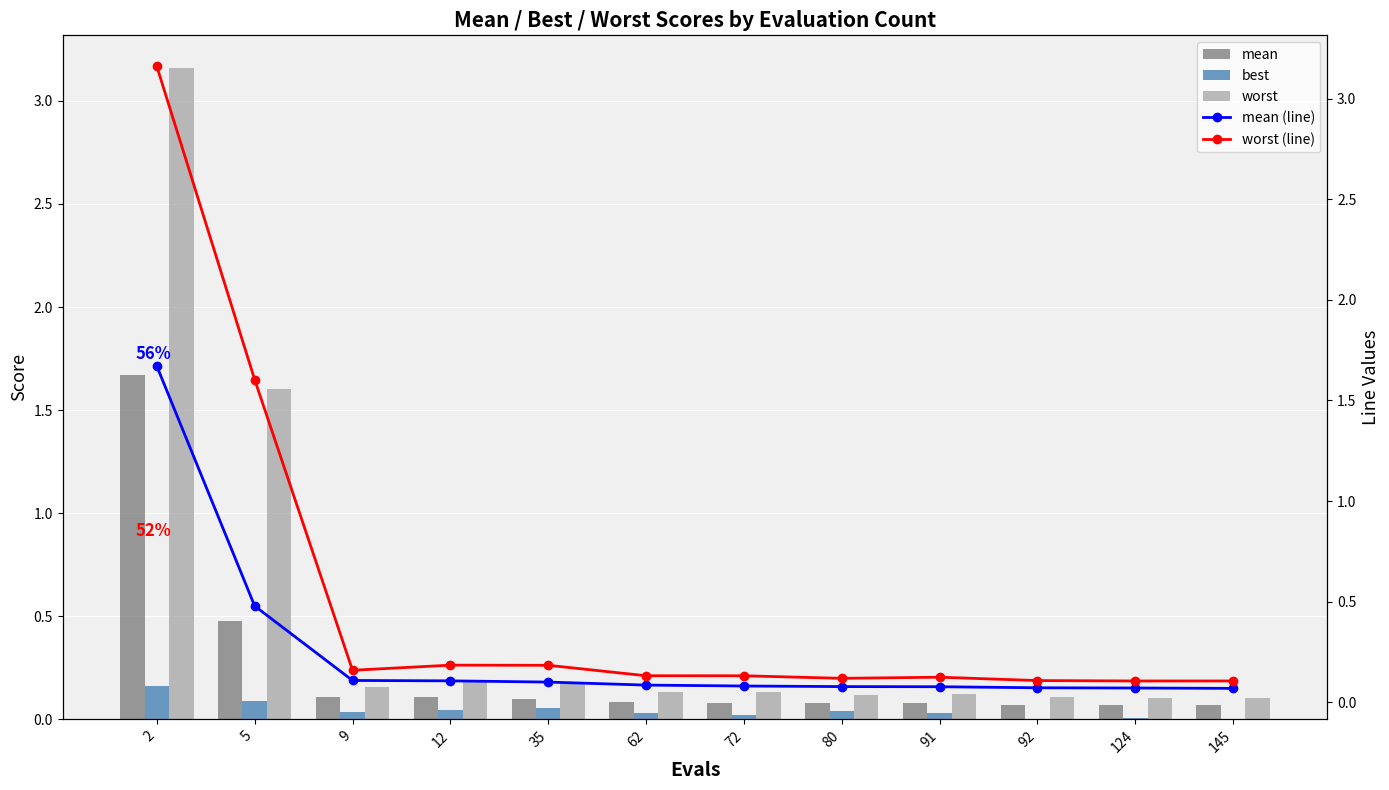

What is the highest value of the mean (line) series?

1.7